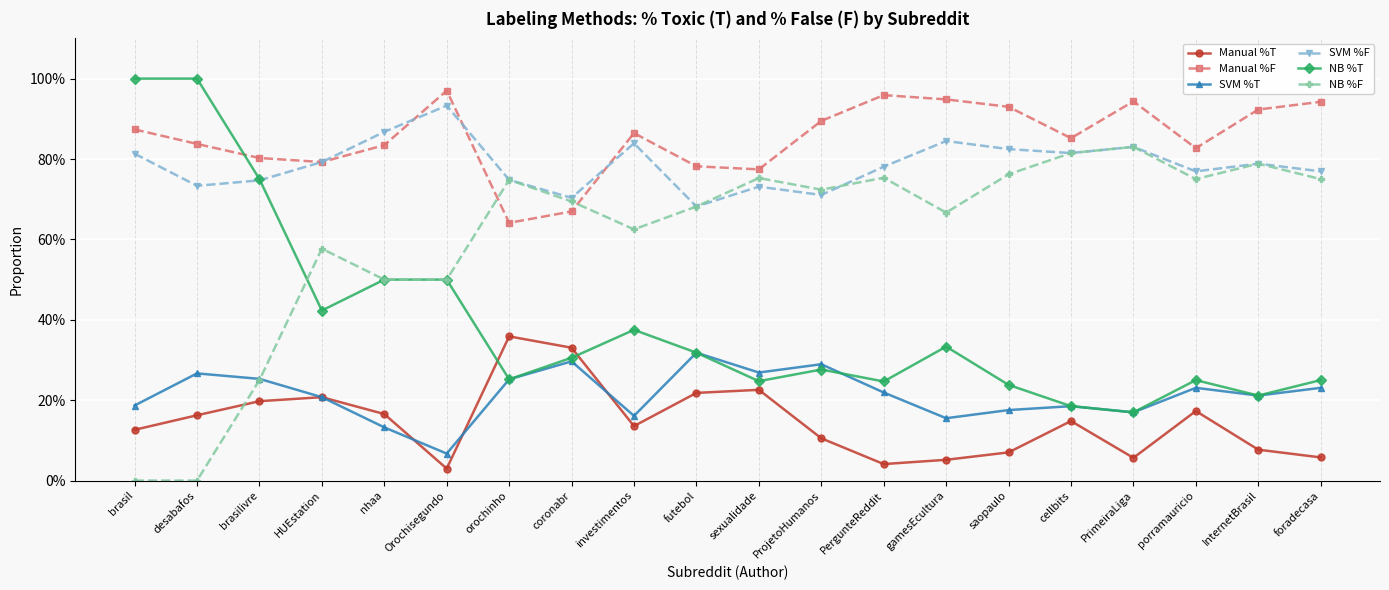

Is this an area chart (filled region under the line)?

No